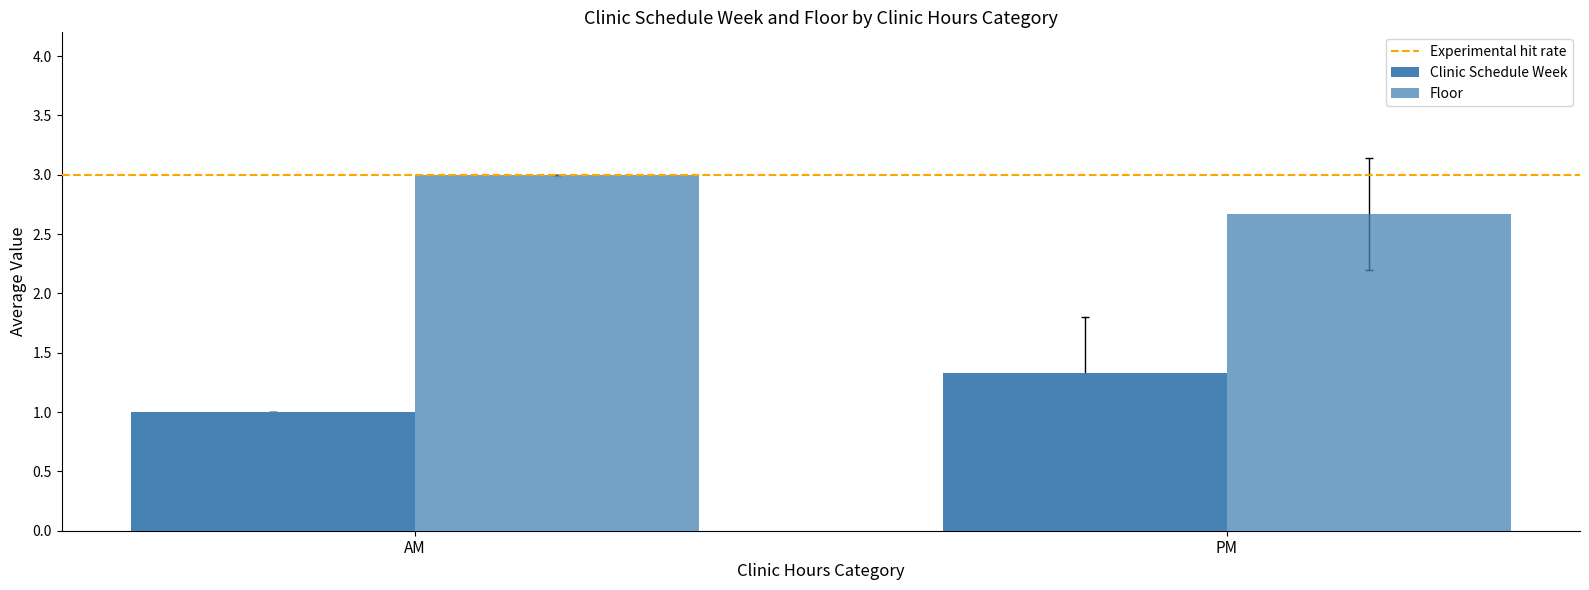

How many bars are there in total?

4